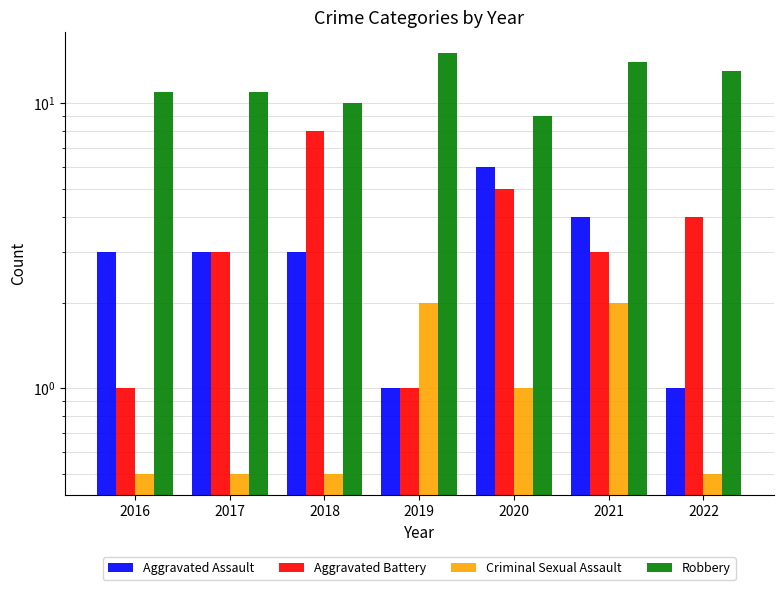

Which series changed the most between 2021 and 2022?

Aggravated Assault